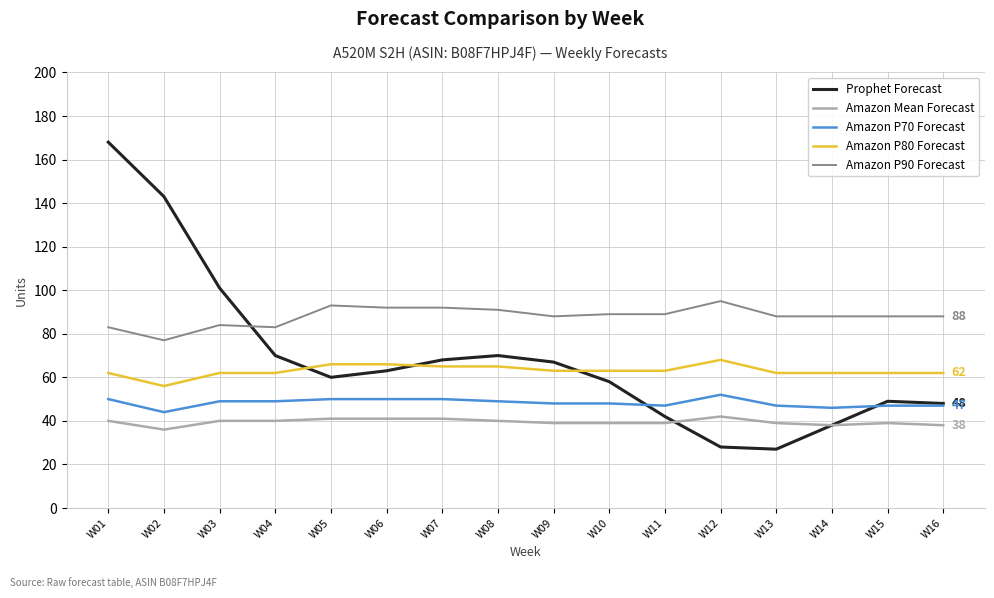

Reading left to right, list all the values displayed in this chart.

Prophet Forecast: 168	143	101	70	60	63	68	70	67	58	42	28	27	38	49	48
Amazon Mean Forecast: 40	36	40	40	41	41	41	40	39	39	39	42	39	38	39	38
Amazon P70 Forecast: 50	44	49	49	50	50	50	49	48	48	47	52	47	46	47	47
Amazon P80 Forecast: 62	56	62	62	66	66	65	65	63	63	63	68	62	62	62	62
Amazon P90 Forecast: 83	77	84	83	93	92	92	91	88	89	89	95	88	88	88	88